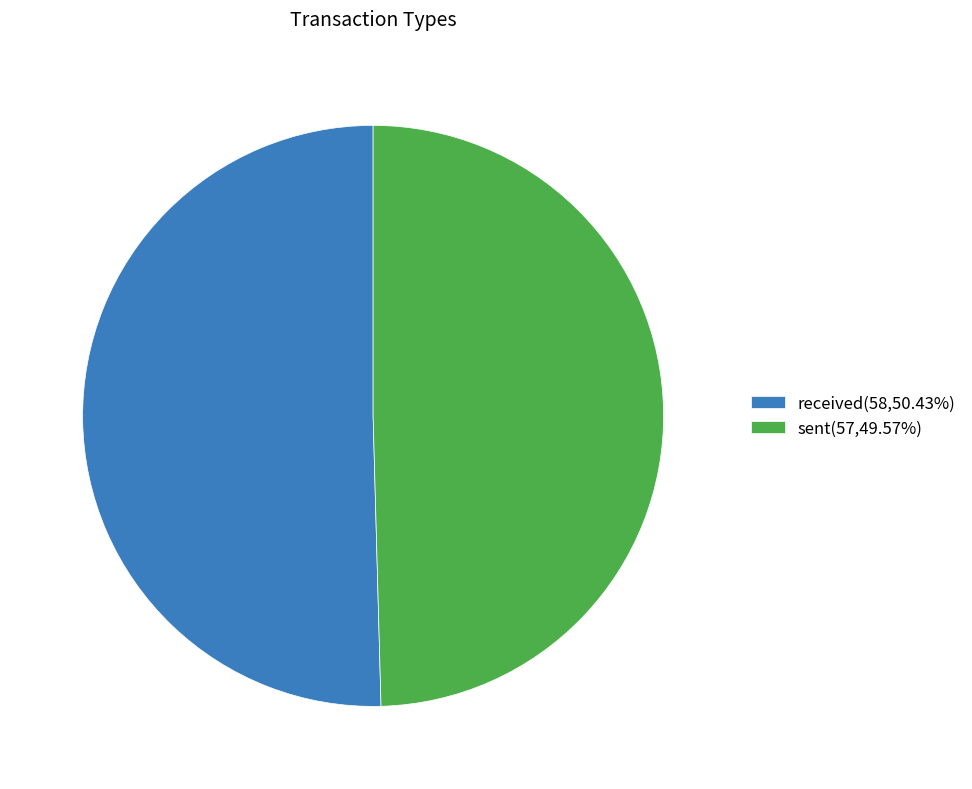

Approximately how many times larger is the value at received(58,50.43%) compared to sent(57,49.57%)?

1.0